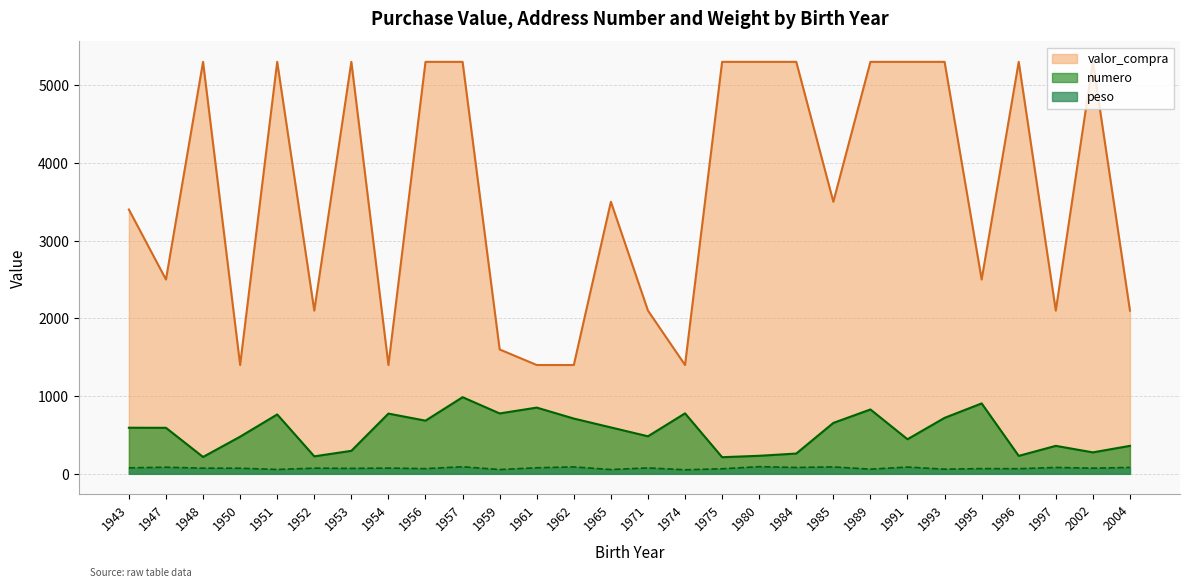

What is the difference between the second highest and second lowest values in the peso series?

36